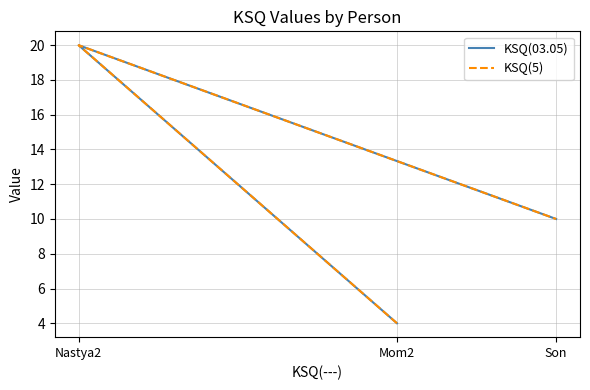

What is the difference between the maximum and second lowest values in the KSQ(5) series?

10